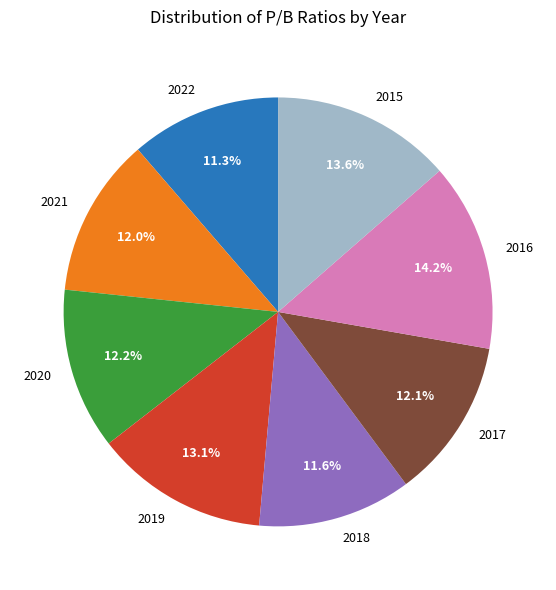

Approximately how many times larger is the value at 2018 compared to 2019?

0.9